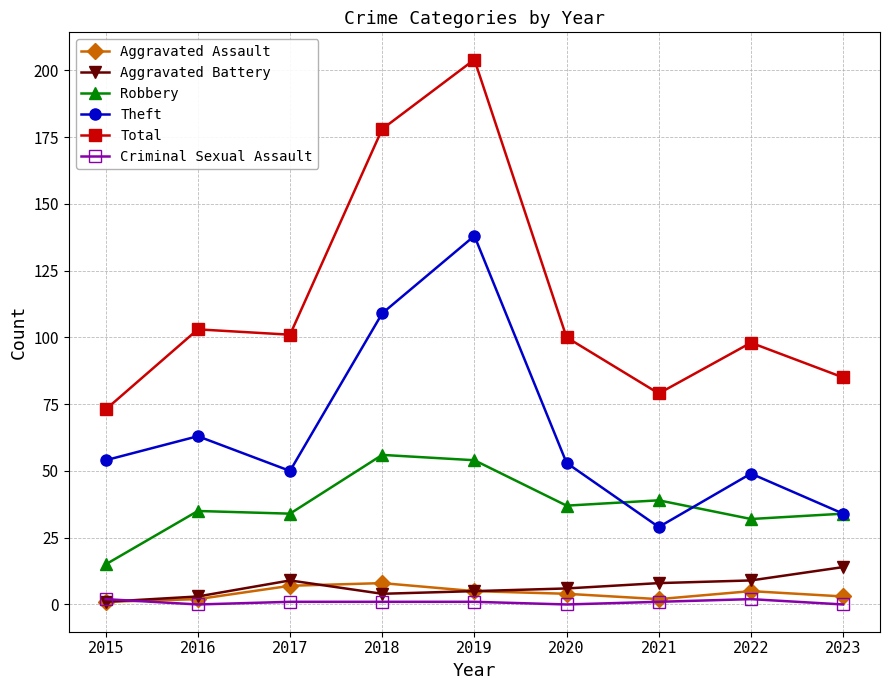

What is the total value across all series at 2017?

202